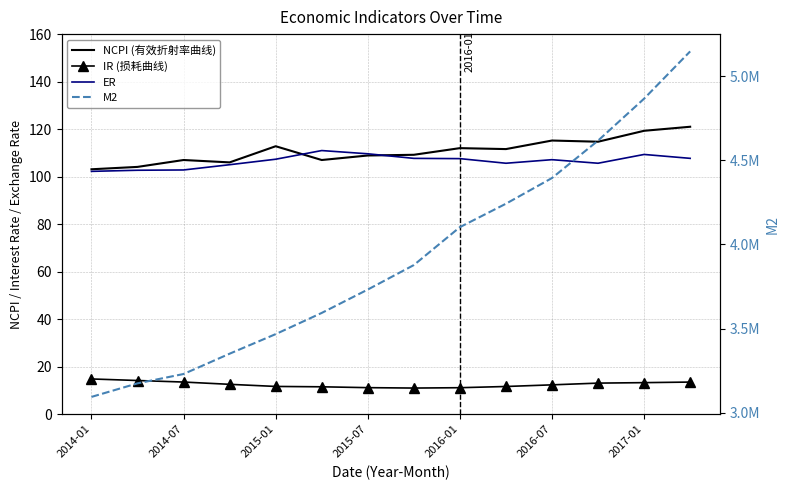

Which series changed the most between 2015-07 and 11?

M2